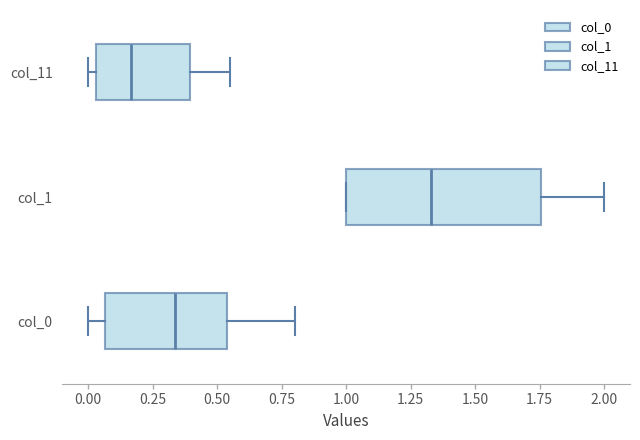

Which box has the furthest to the left median line?

col_11